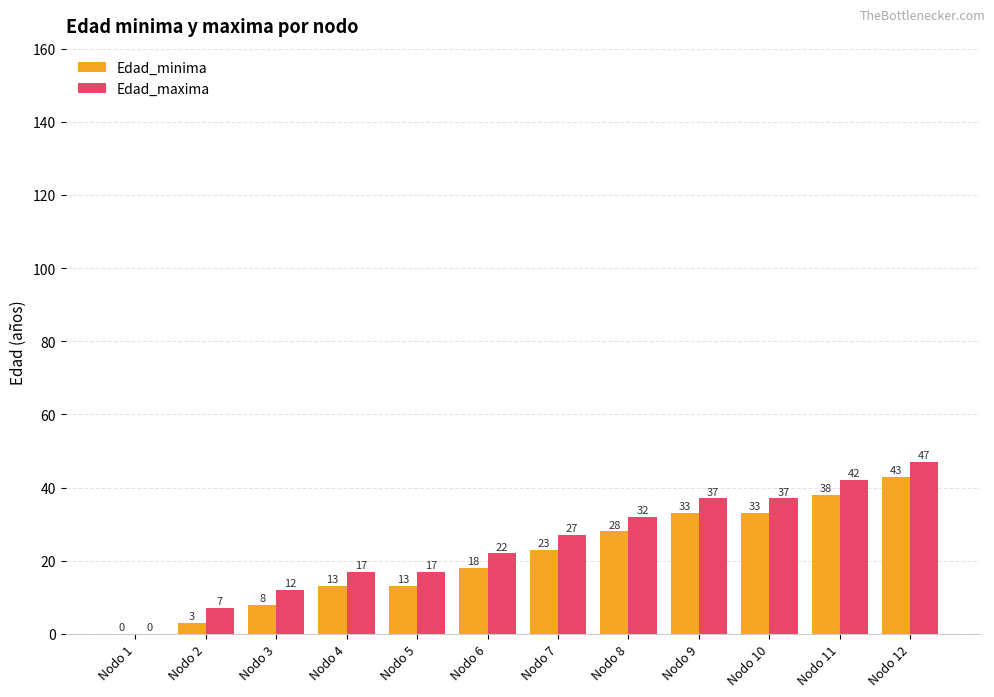

Is the value of Edad_minima at Nodo 9 greater than the value of Edad_maxima at Nodo 2?

Yes